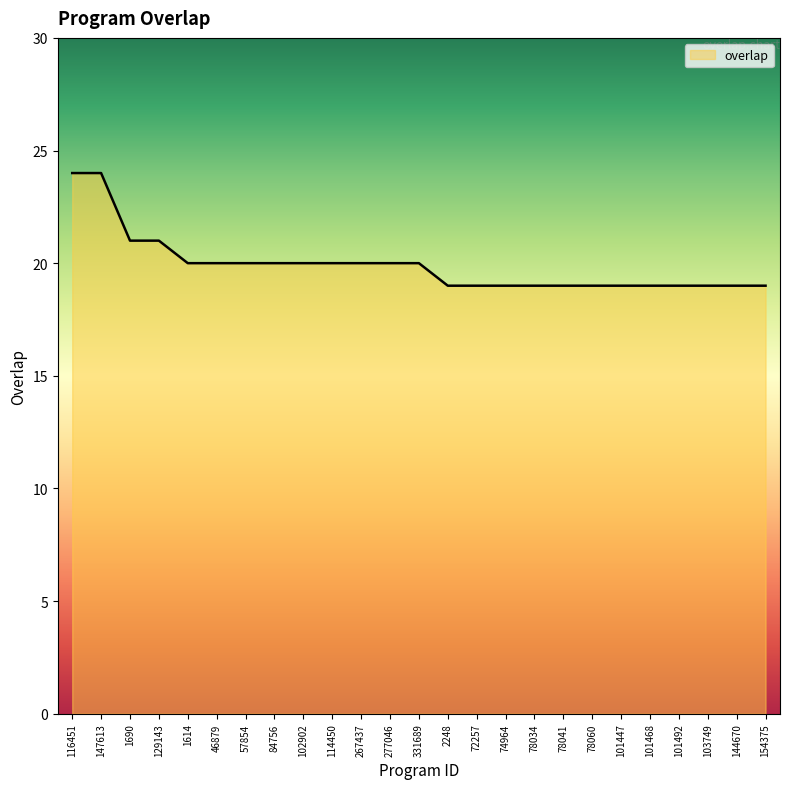

The value at 103749 is 28. True or false?

False